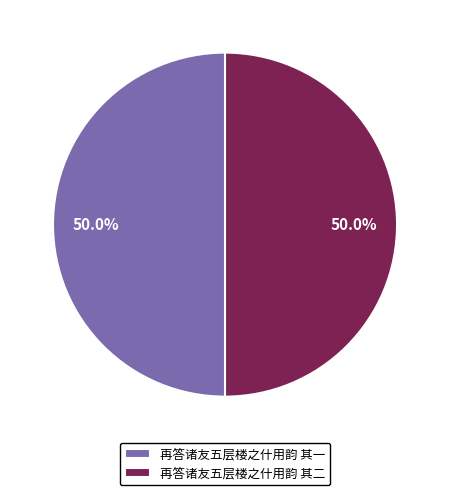

What percentage is NOT represented by 再答诸友五层楼之什用韵 其一?

50.0%